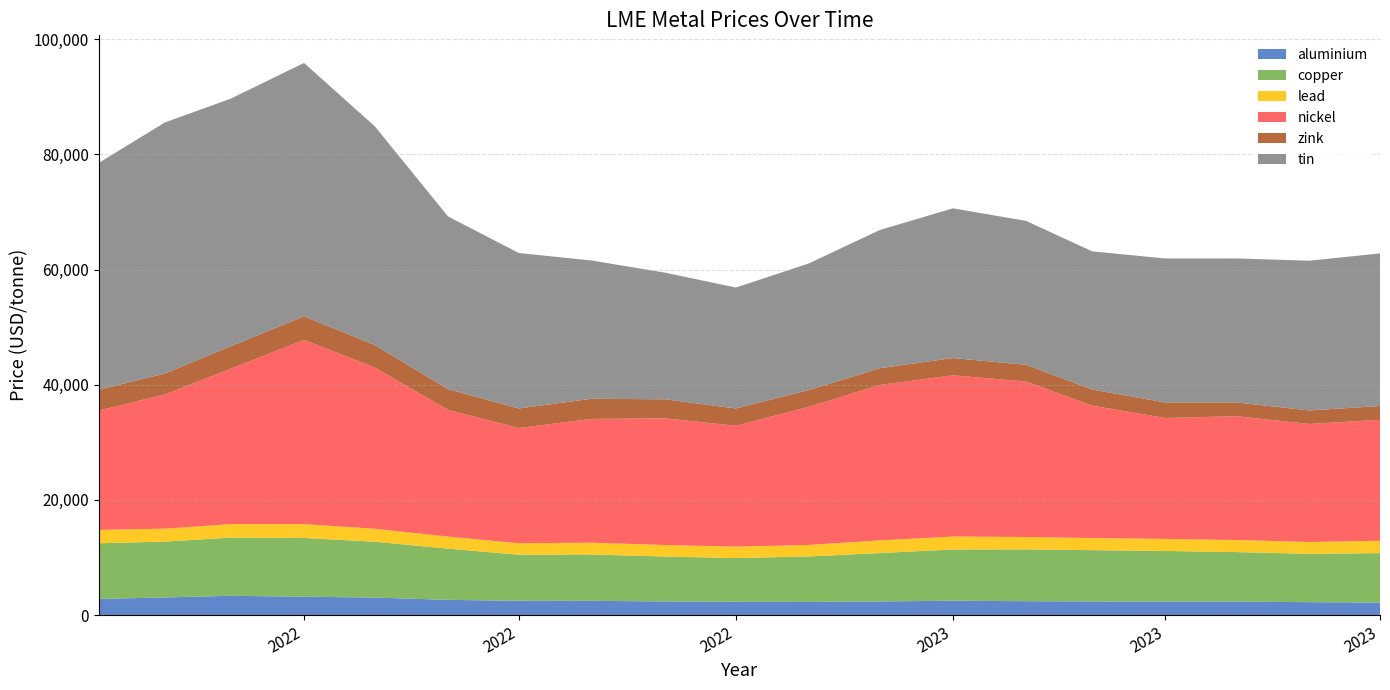

Reading left to right, what are all the values shown in this chart?

aluminium: 2815.5	3072.0	3358.0	3200.0	3050.0	2650.0	2490.0	2480.0	2380.0	2310.0	2290.0	2380.0	2500.0	2420.0	2380.0	2340.0	2350.0	2250.0	2190.0
copper: 9660.0	9701.0	10100.0	10200.0	9700.0	8900.0	8000.0	8050.0	7800.0	7600.0	7900.0	8400.0	8900.0	9000.0	8900.0	8800.0	8600.0	8400.0	8580.0
lead: 2327.0	2250.0	2350.0	2400.0	2250.0	2100.0	2000.0	2050.0	2000.0	1980.0	2000.0	2200.0	2250.0	2150.0	2100.0	2100.0	2100.0	2050.0	2150.0
nickel: 20730.0	23300.0	27000.0	32000.0	28000.0	22000.0	20000.0	21500.0	22000.0	21000.0	24000.0	27000.0	28000.0	27000.0	23000.0	21000.0	21500.0	20500.0	21000.0
zink: 3602.0	3635.0	3900.0	4100.0	3900.0	3600.0	3400.0	3500.0	3300.0	3000.0	2900.0	2900.0	3000.0	2900.0	2800.0	2700.0	2400.0	2350.0	2400.0
tin: 39400.0	43600.0	43000.0	44000.0	38000.0	30000.0	27000.0	24000.0	22000.0	21000.0	22000.0	24000.0	26000.0	25000.0	24000.0	25000.0	25000.0	26000.0	26500.0